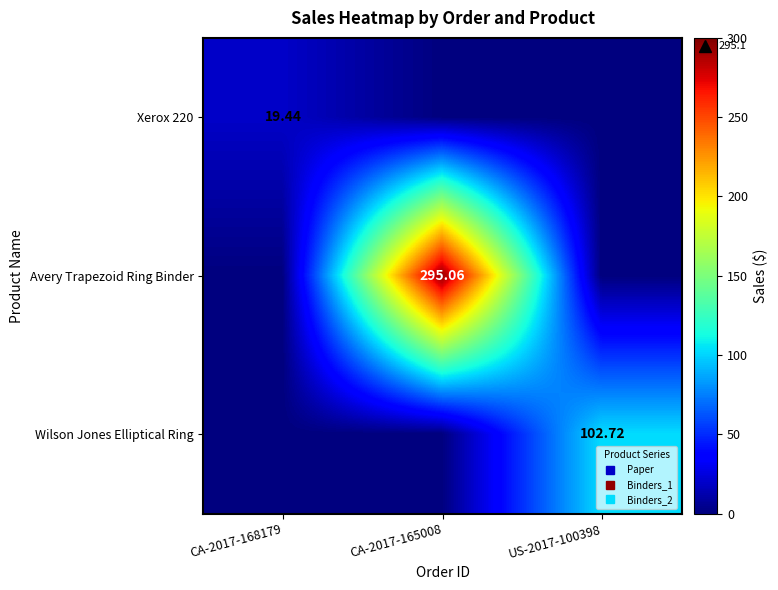

What is the difference between the maximum and minimum values in the Avery Trapezoid Ring Binder series?

295.1